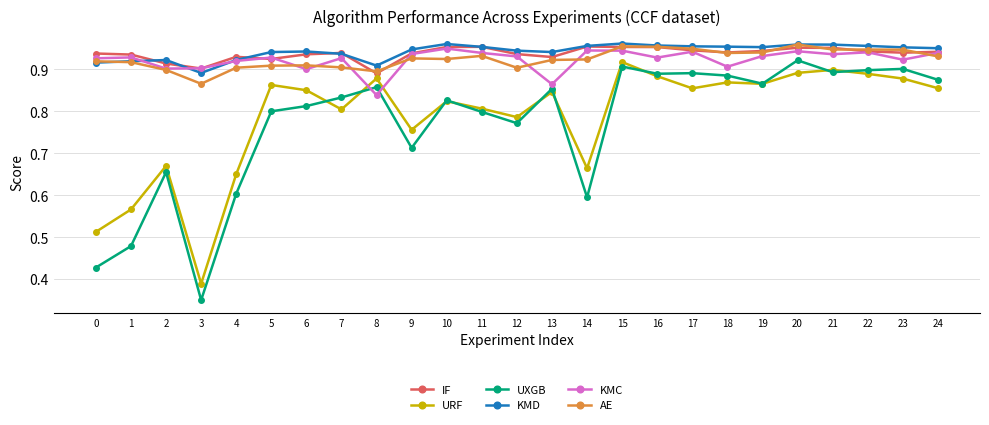

Count the number of categories in the chart.

25